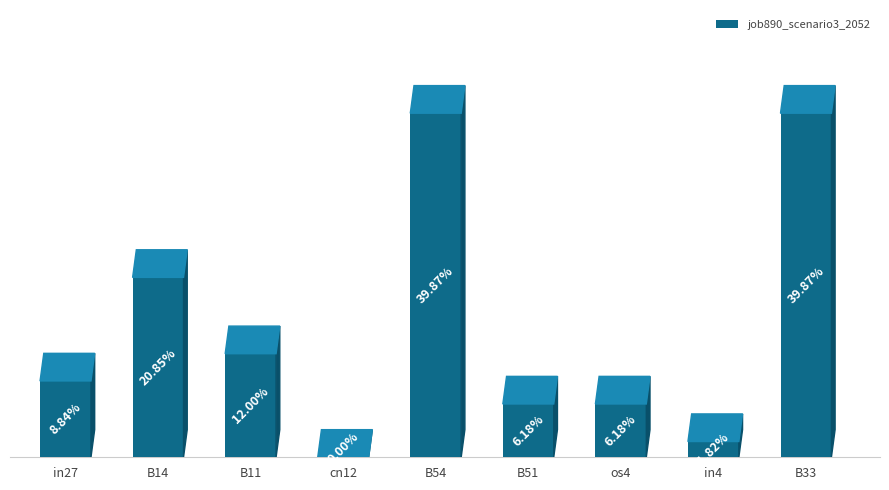

What is the change in value from B14 to cn12?

-0.2